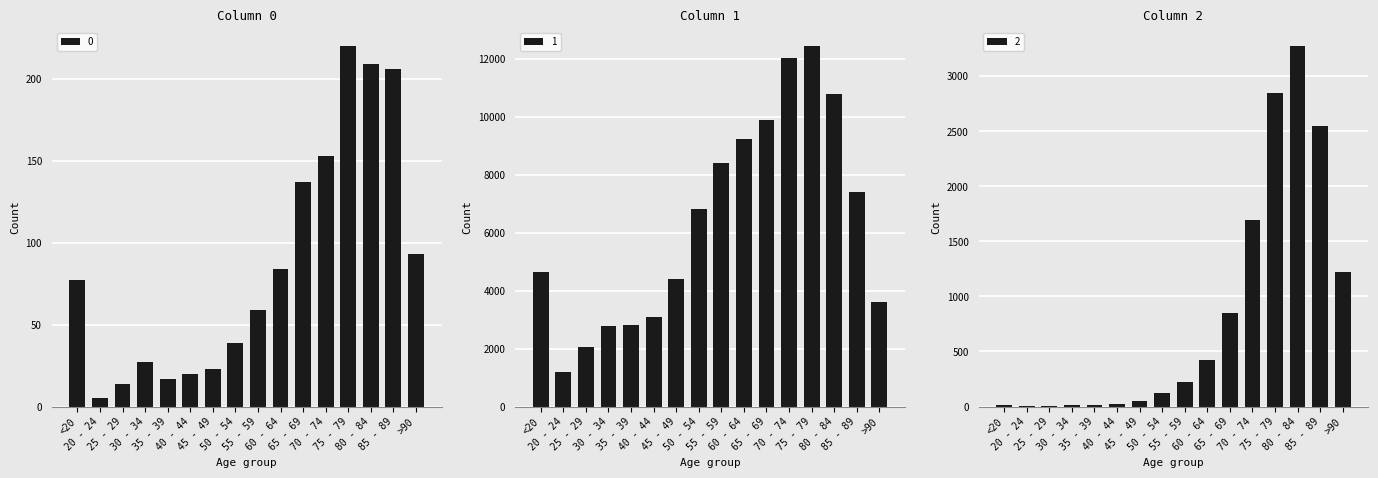

At 25 - 29, list the series in order from smallest to largest.

2, 0, 1